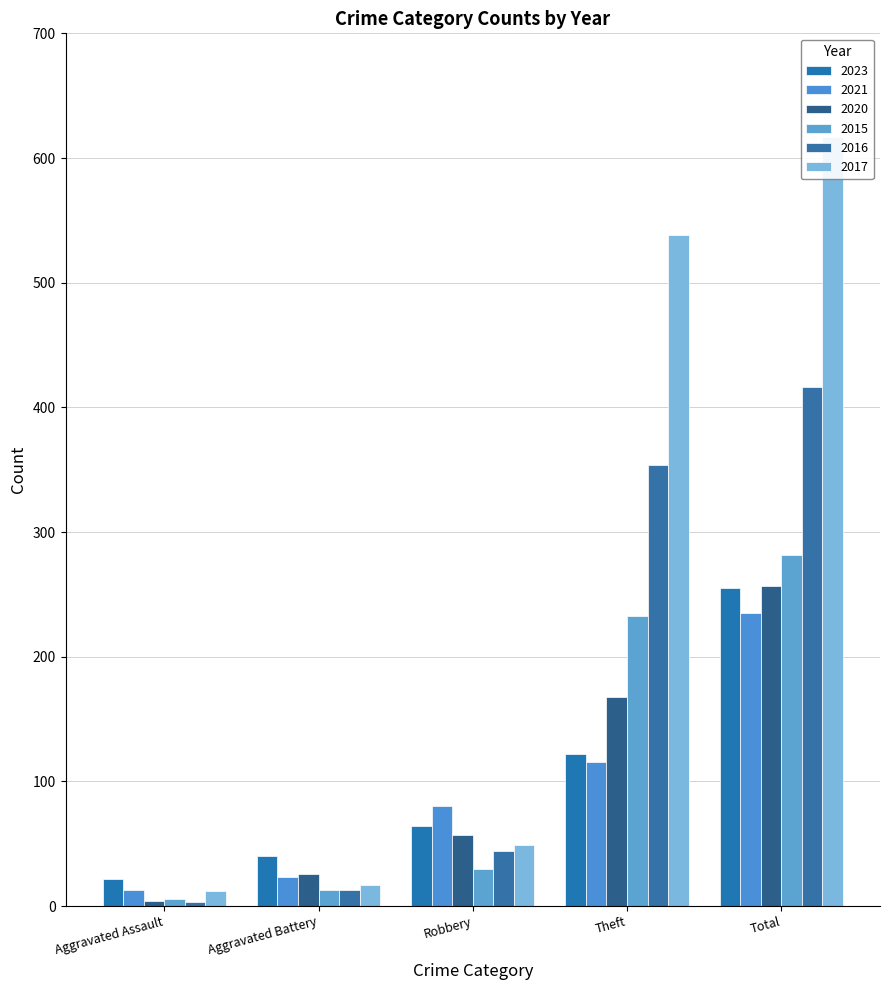

How many groups of bars are there?

5